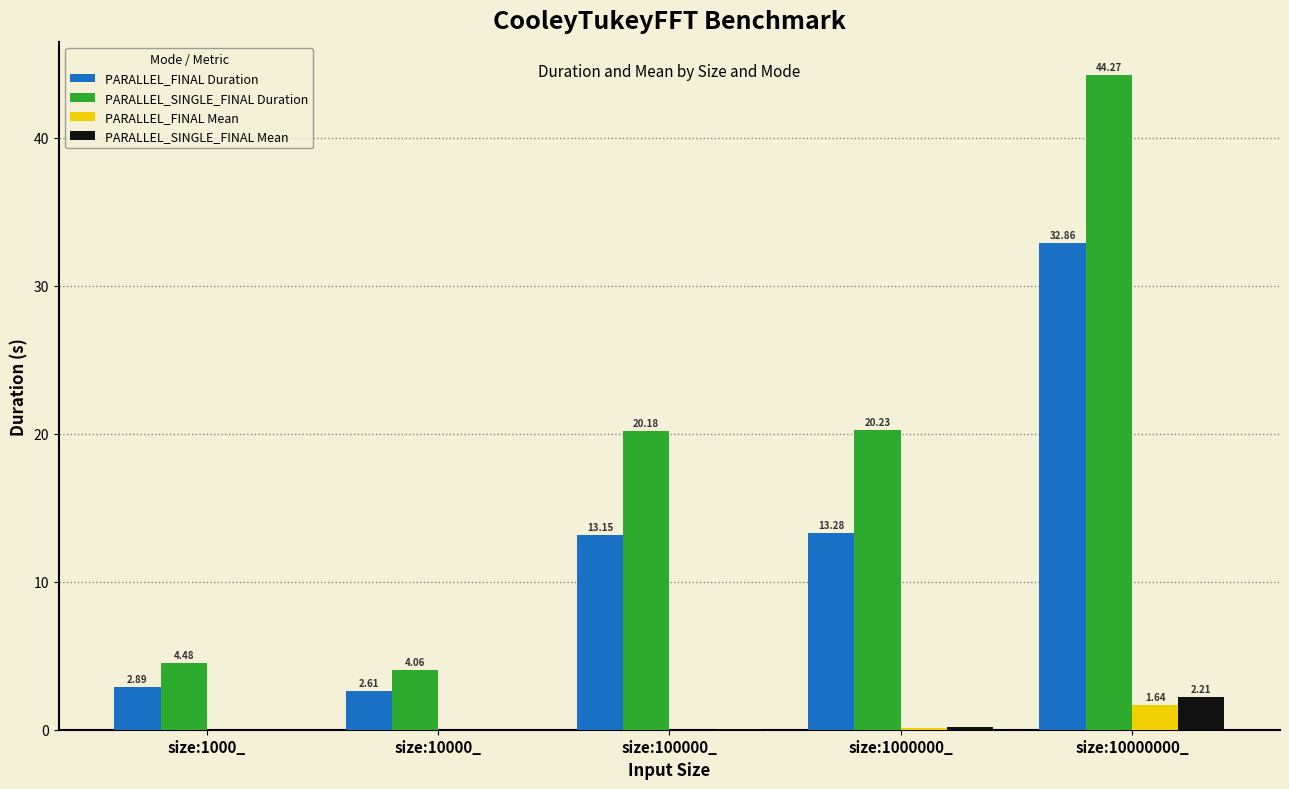

What is the sum of all PARALLEL_FINAL Mean values?

1.8